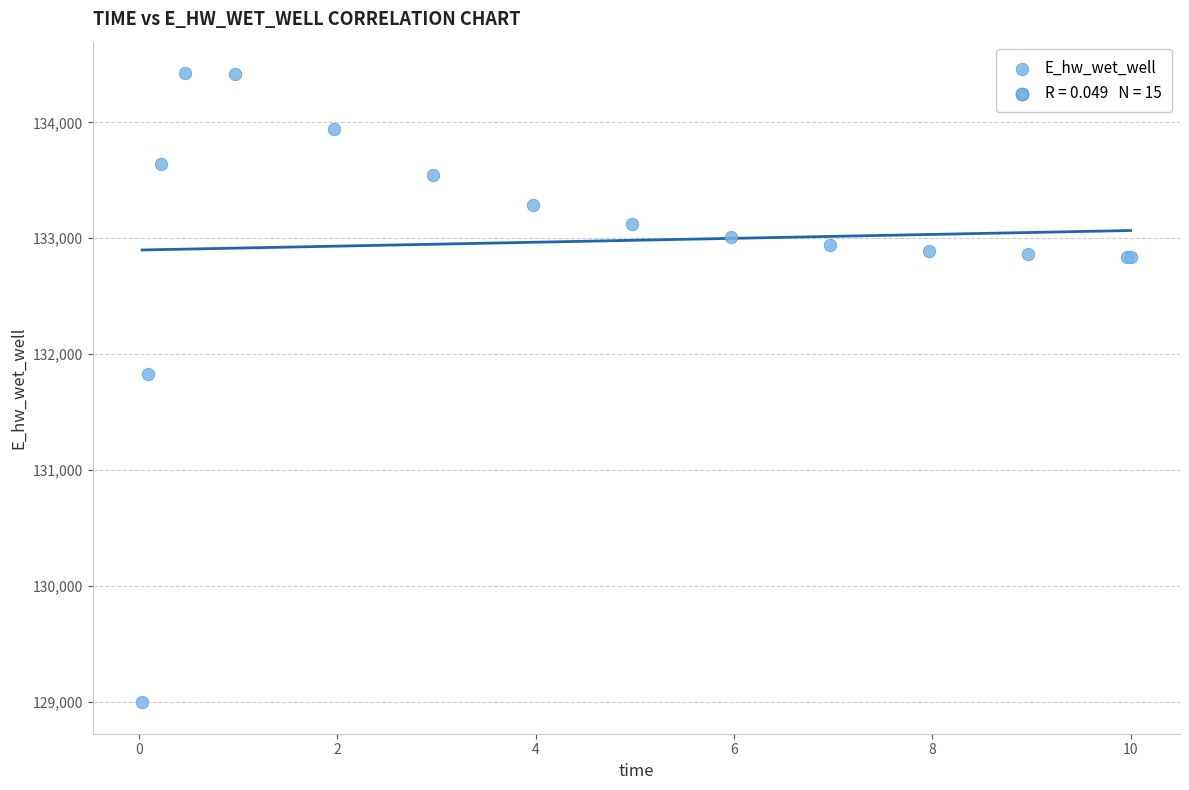

What Y value in the scatter plot is closest to 131709?

131827.2